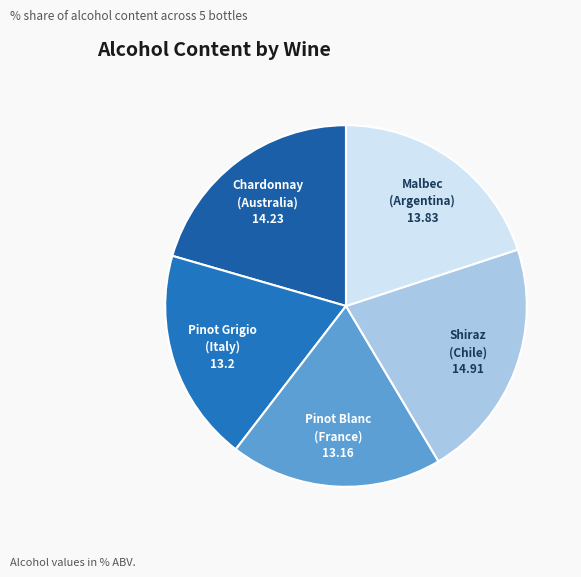

Count the number of slices in the pie.

5